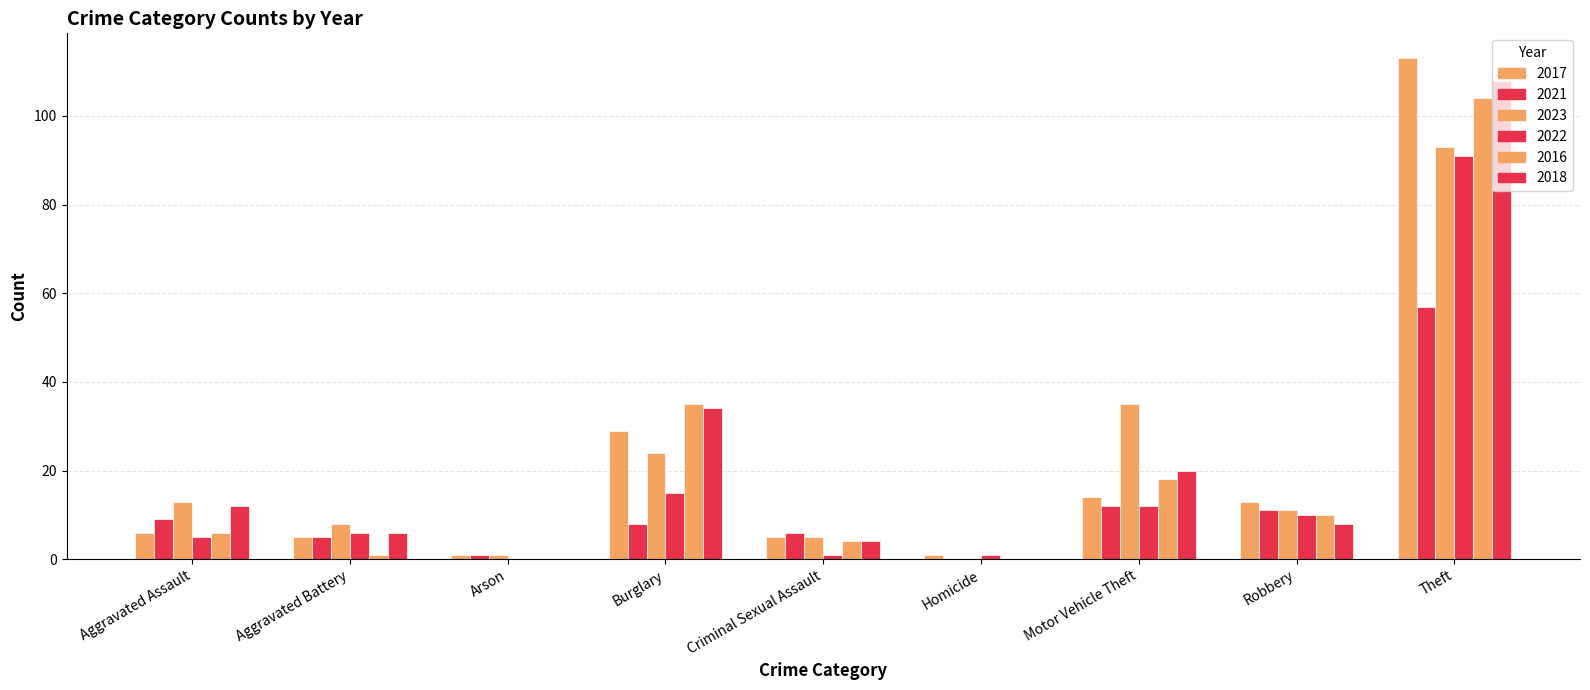

How many series are shown in this chart?

6